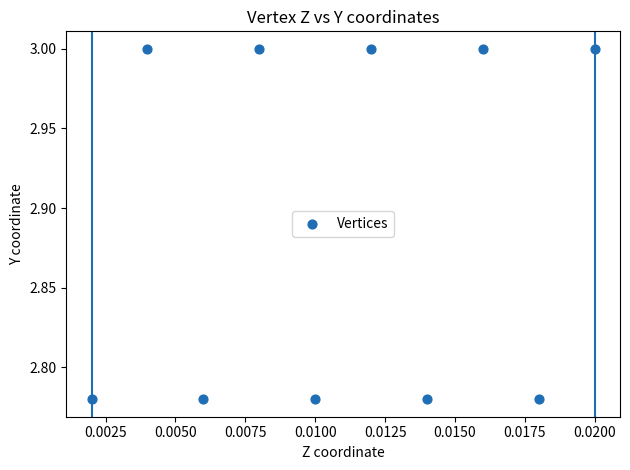

What is the average Y value?

2.9